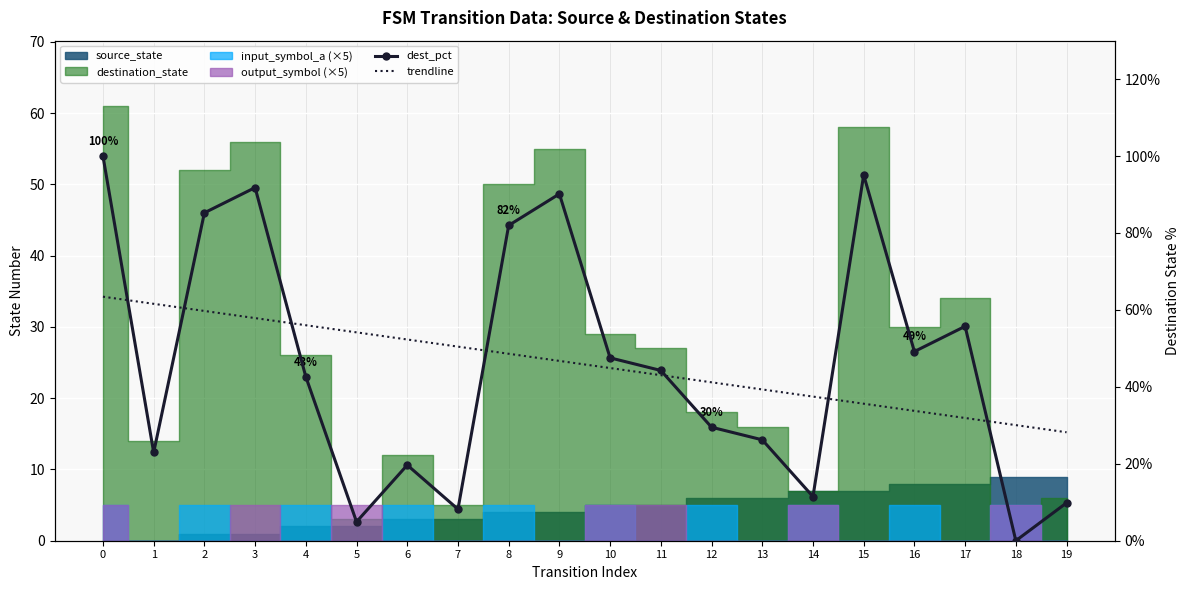

At how many categories does at least one series exceed 90?

4